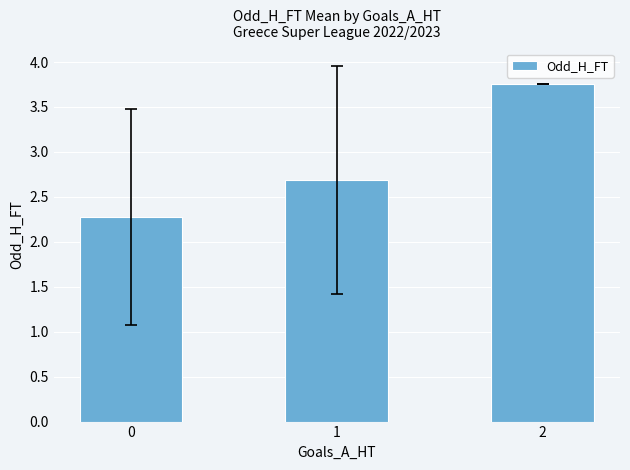

List the labels in order of value, largest first.

2, 1, 0